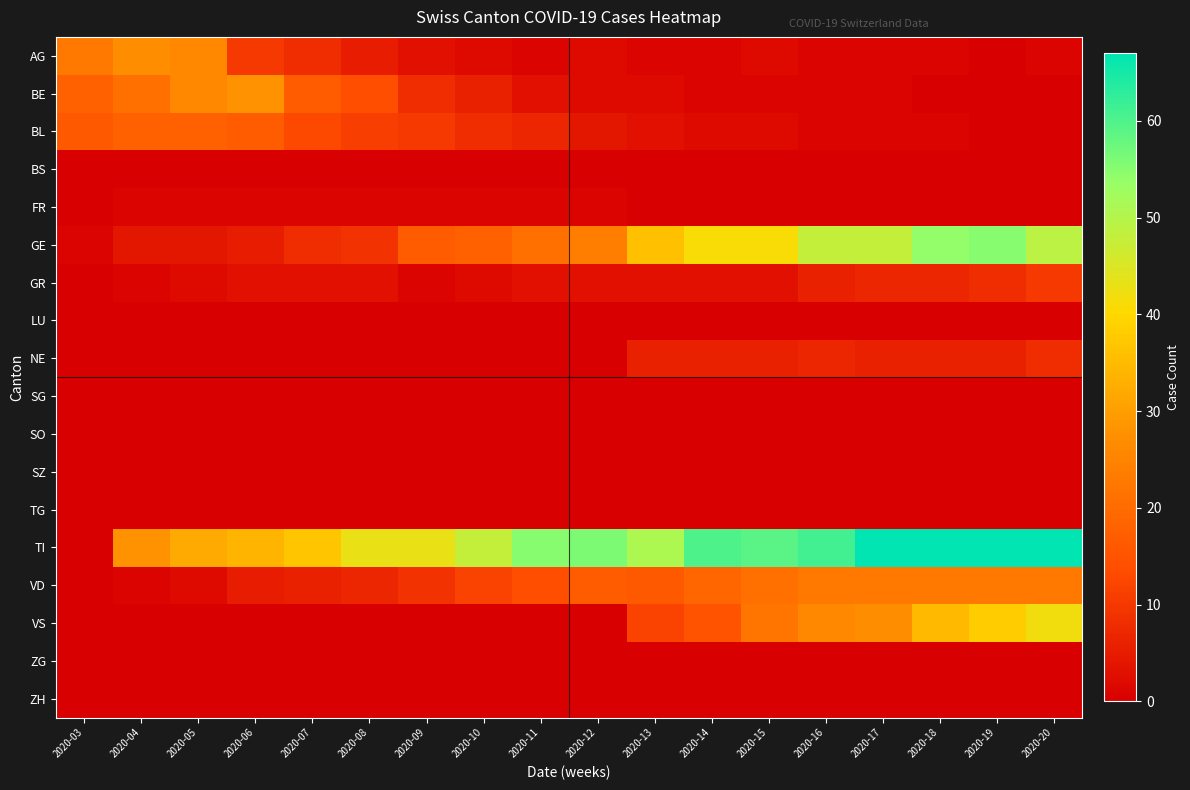

Which series changed the most between 2020-06 and 2020-09?

BE